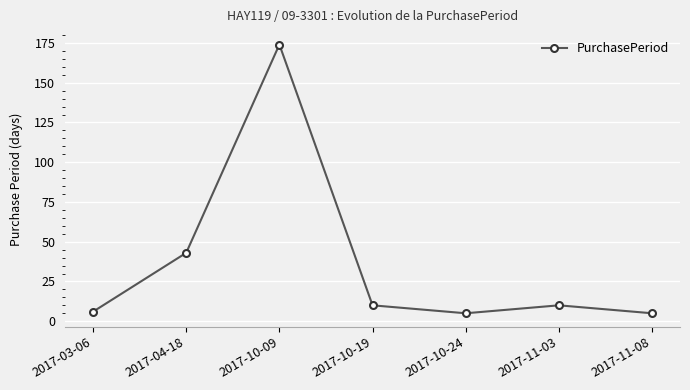

At which label is the value closest to 89?

2017-04-18